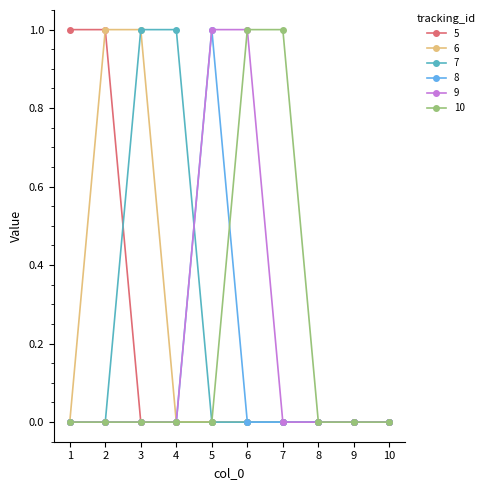

How many lines are shown in the chart?

6